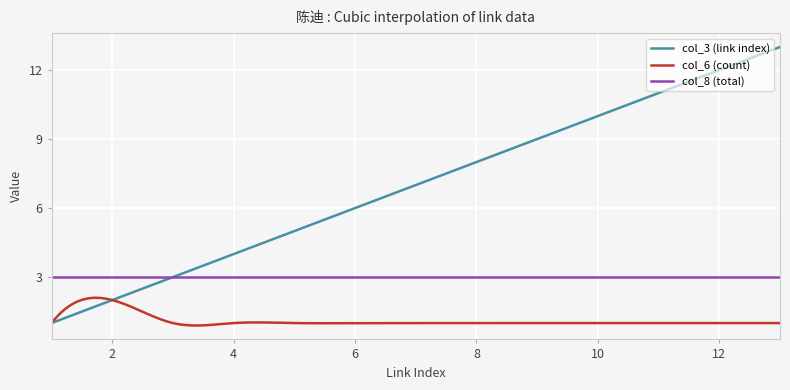

True or false: col_6 (count) and col_8 (total) intersect in this chart.

False